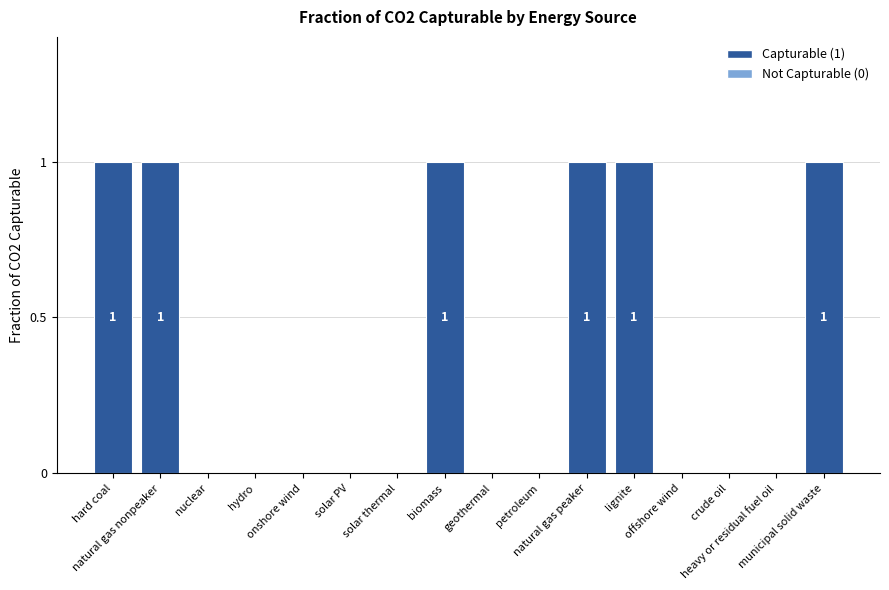

How many data points does each series have?

16